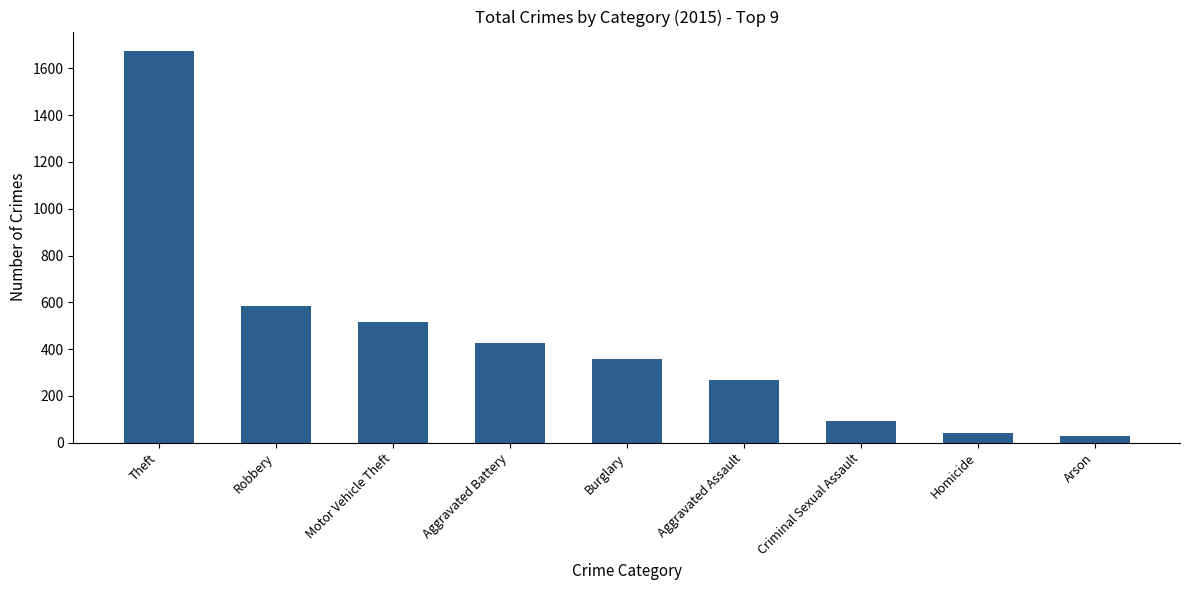

At which label does the data first exceed 359?

Theft